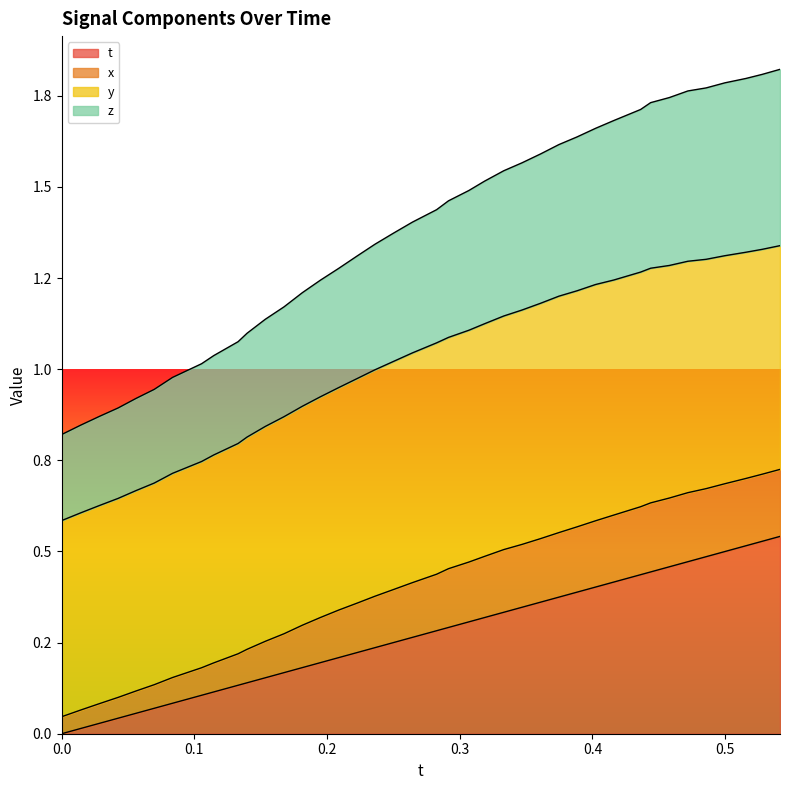

What are all the series names shown in the legend?

t, x, y, z